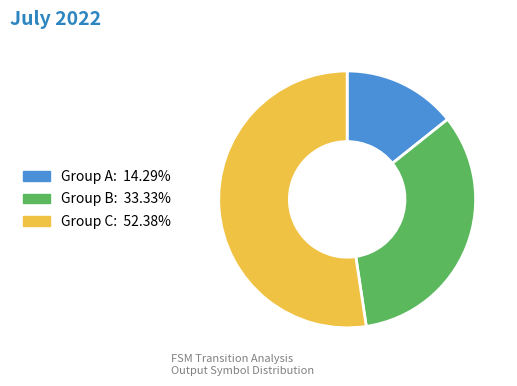

Does any single category account for the majority?

Yes